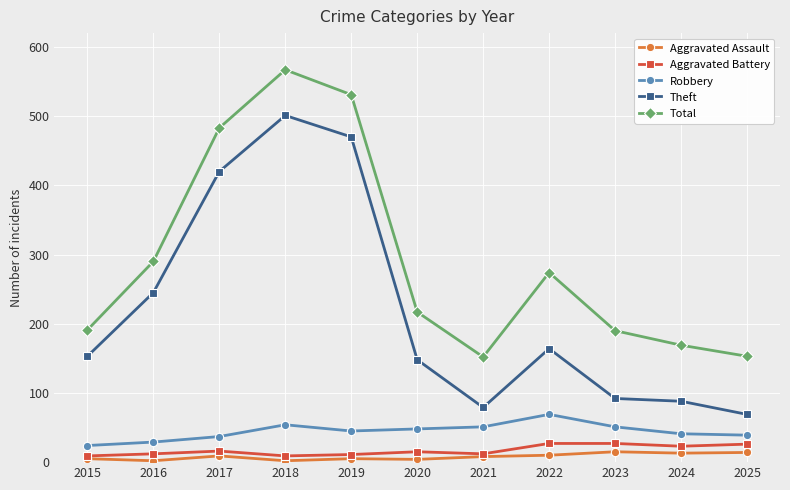

Rank the series by their maximum value, from lowest to highest.

Aggravated Assault, Aggravated Battery, Robbery, Theft, Total